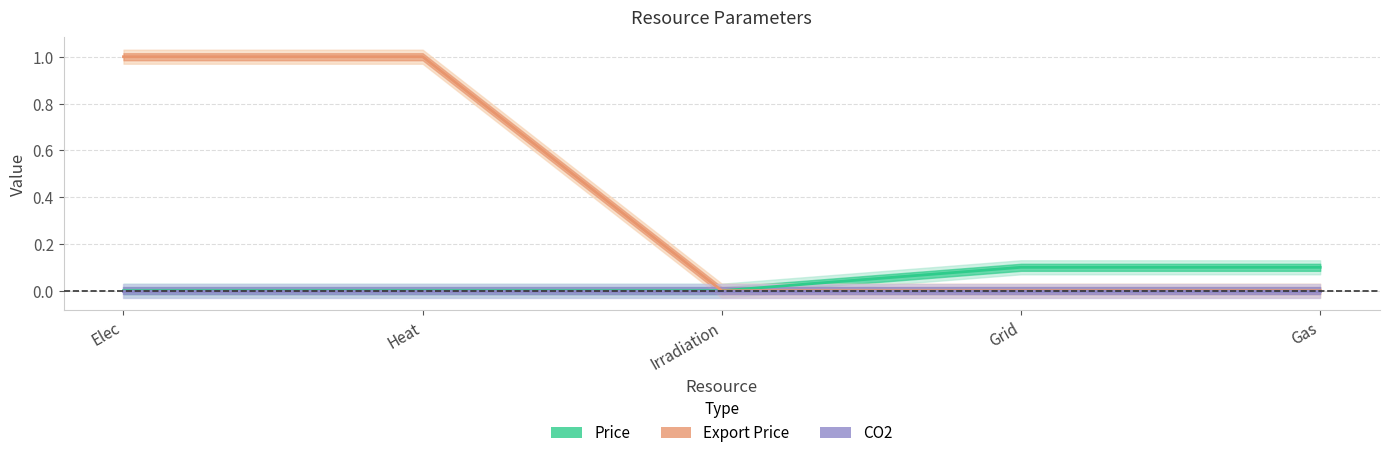

What is the total value across all series at Gas?

0.1